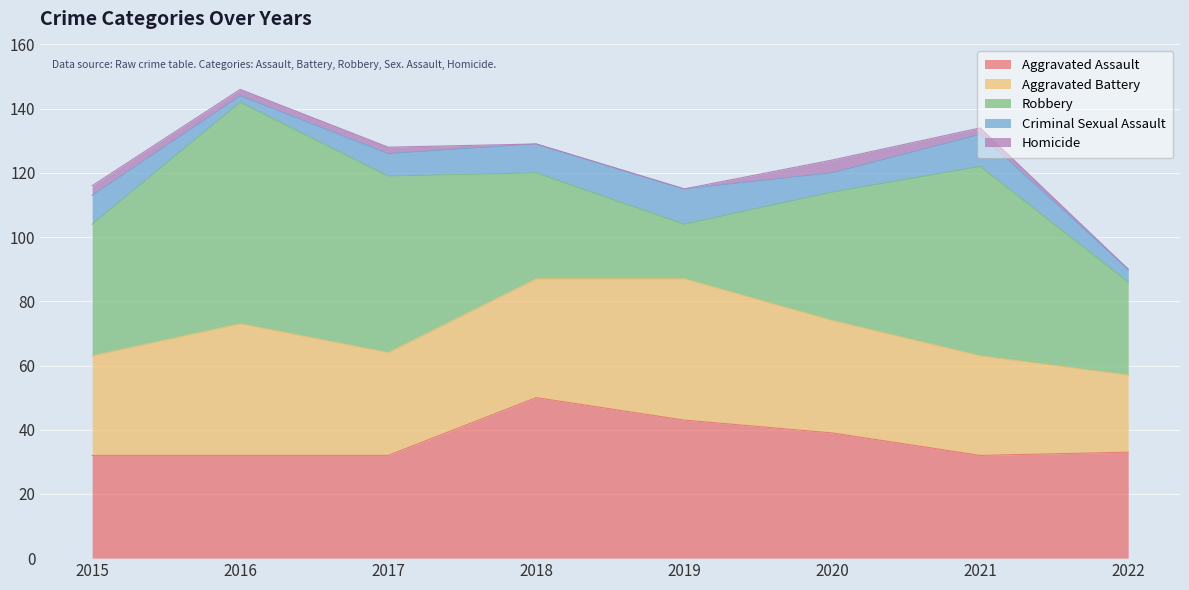

Reading right to left, list all the values displayed in this chart.

Aggravated Assault: 33	32	39	43	50	32	32	32
Aggravated Battery: 24	31	35	44	37	32	41	31
Robbery: 29	59	40	17	33	55	69	41
Criminal Sexual Assault: 4	10	6	11	9	7	2	9
Homicide: 0	2	4	0	0	2	2	3